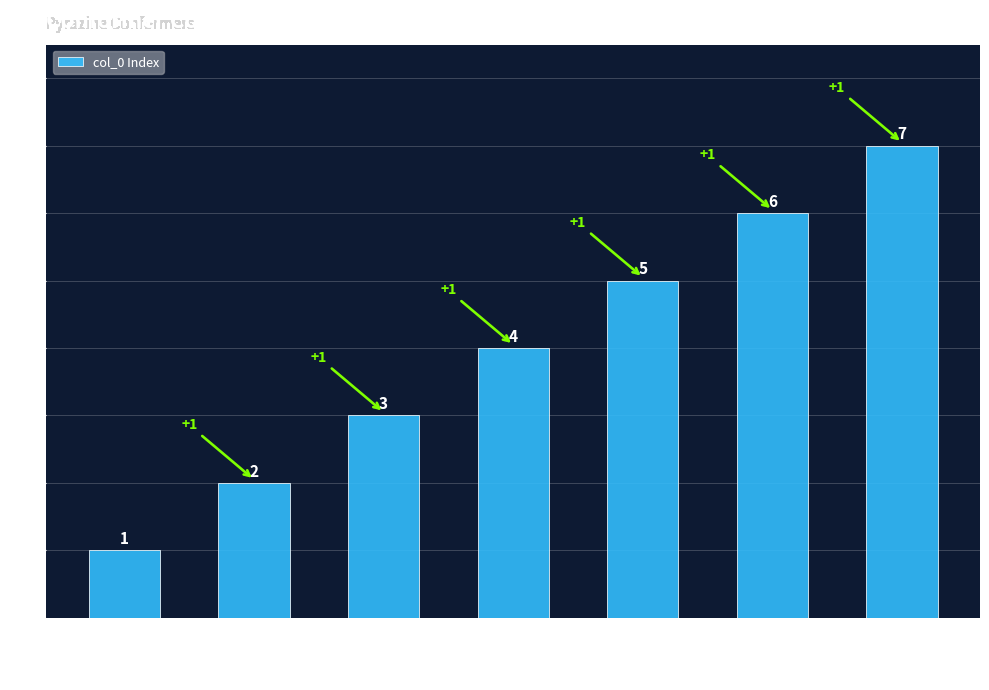

The value at pyrz2_conf-1 is 0. True or false?

False